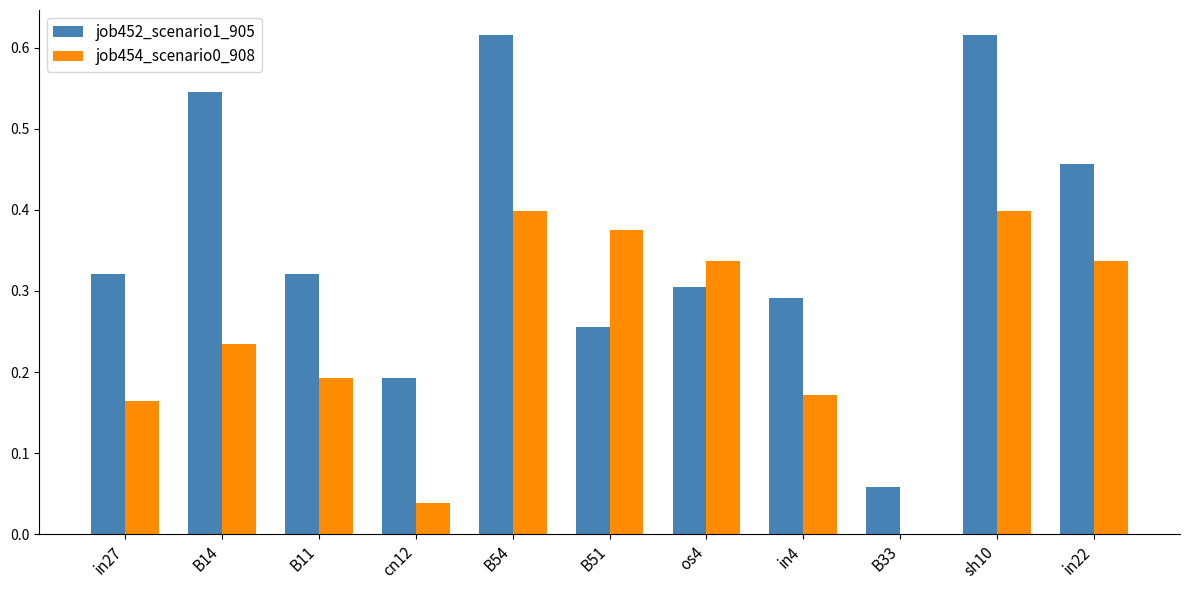

What is the sum of the job452_scenario1_905 values at B54 and sh10?

1.2